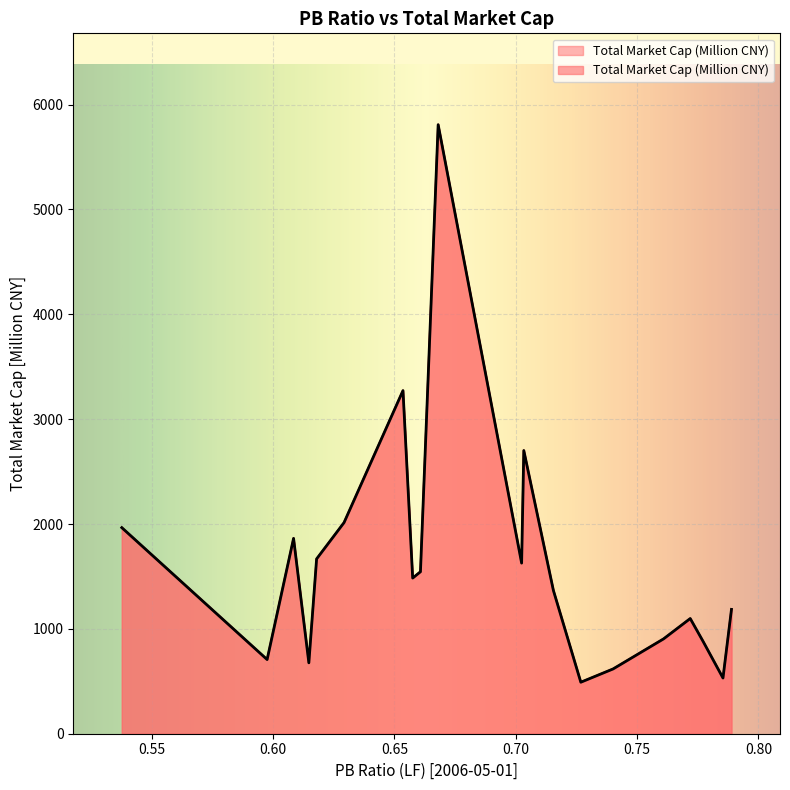

Reading left to right, transcribe all the data shown in this chart.

0.5376=1965.5	0.5975=707.3	0.6084=1863.0	0.6147=676.2	0.6179=1667.4	0.6292=2013.5	0.6535=3272.3	0.6575=1484.5	0.6607=1544.7	0.668=5808.5	0.7024=1627.2	0.7033=2700.9	0.7155=1366.3	0.7268=491.2	0.7401=617.8	0.7609=904.4	0.7719=1098.5	0.7772=880.4	0.7854=531.3	0.7889=1185.9